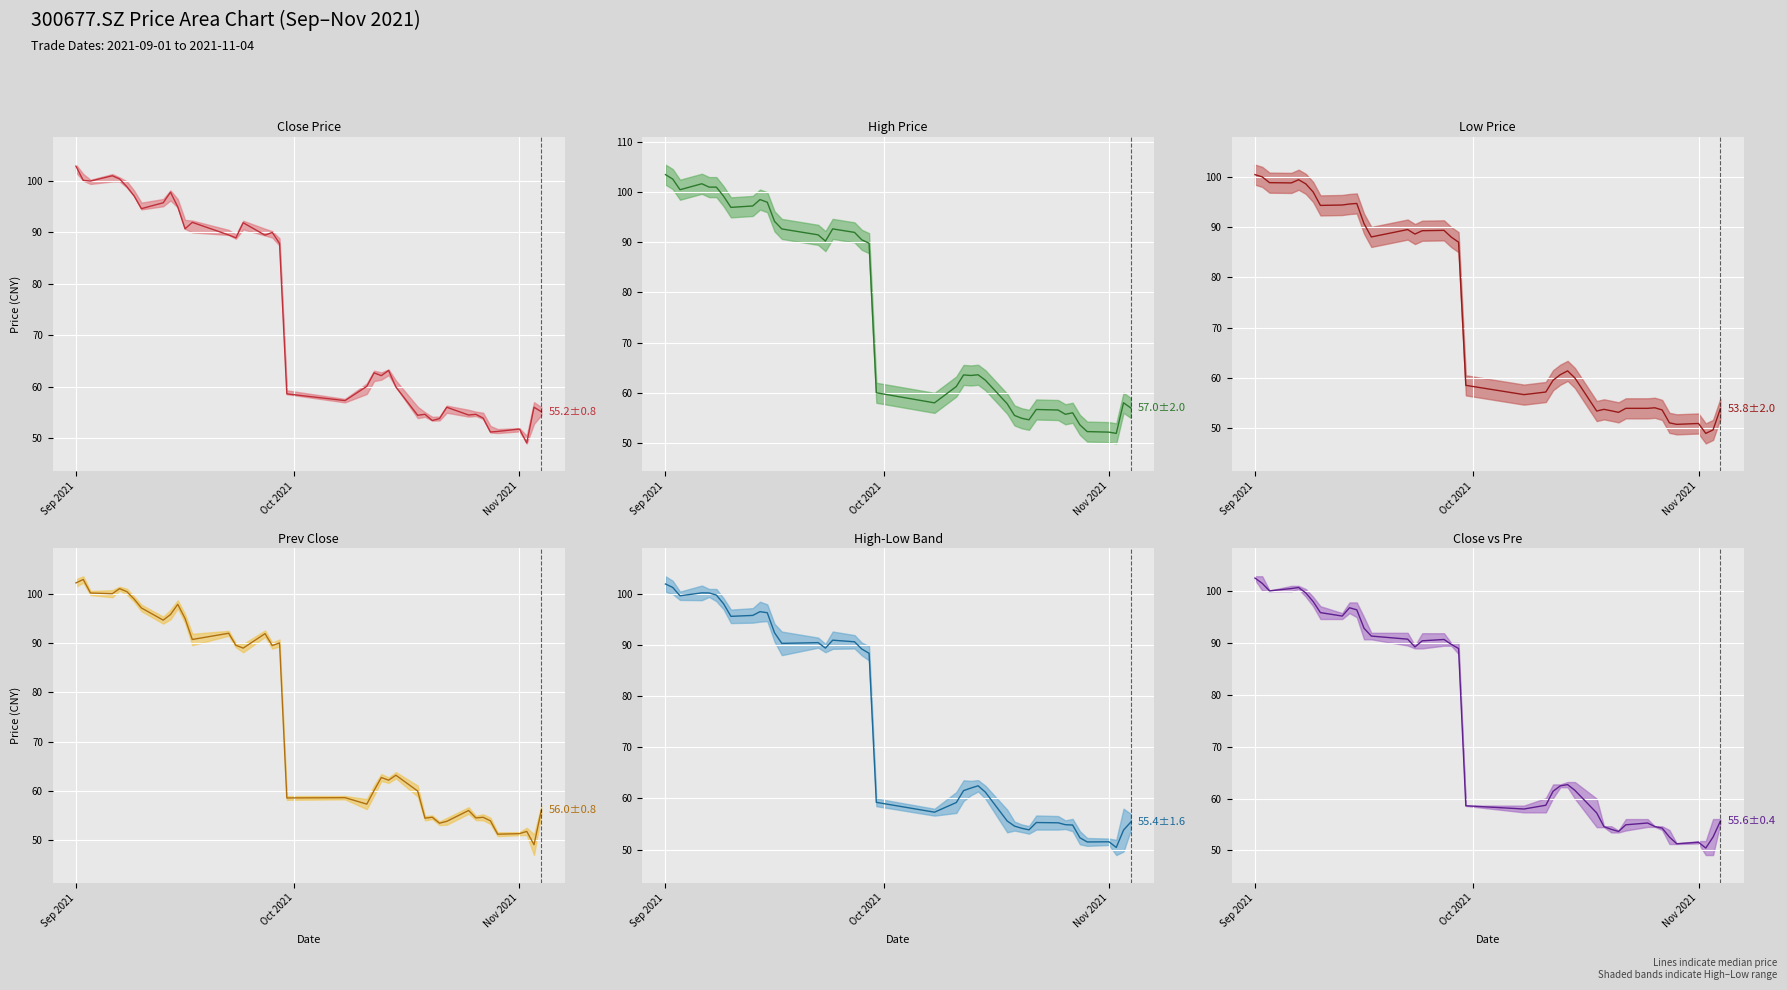

True or false: High Price and Close vs Pre cross at least once.

False